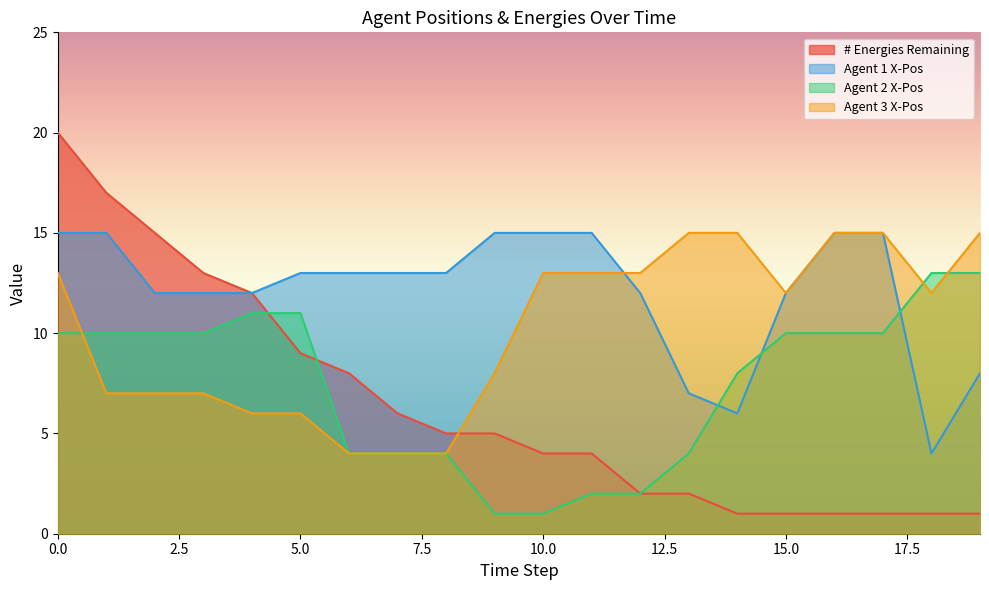

Between 14 and 17, which series saw the biggest shift?

Agent 1 X-Pos